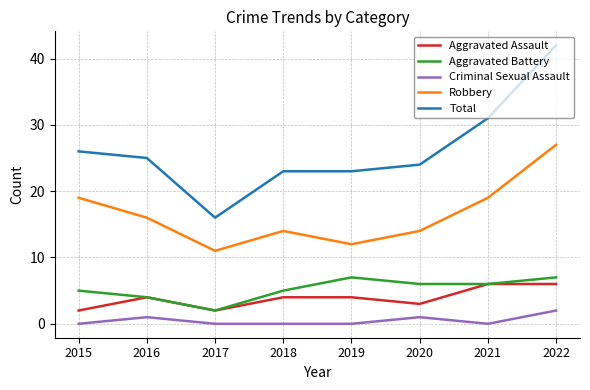

Read the Total value at 2021.

31